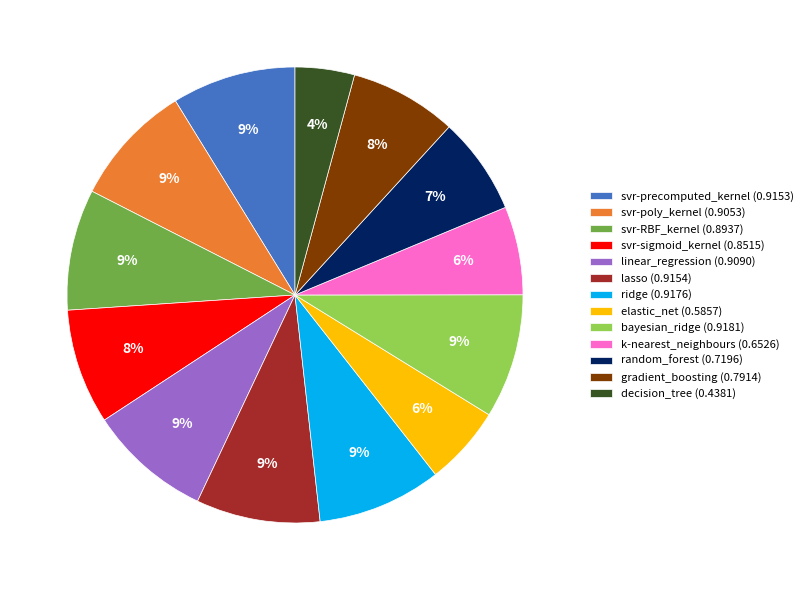

Is it true that random_forest is 7% of the pie?

True